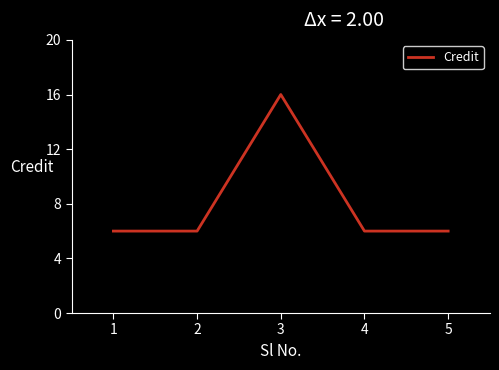

Is this an area chart (filled region under the line)?

No